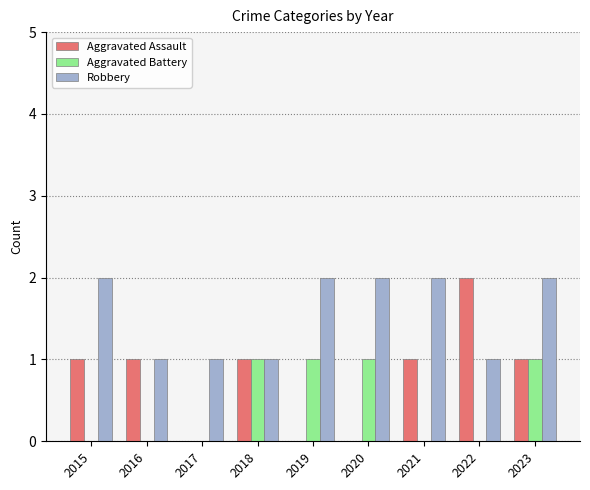

Count the number of data series in this chart.

3